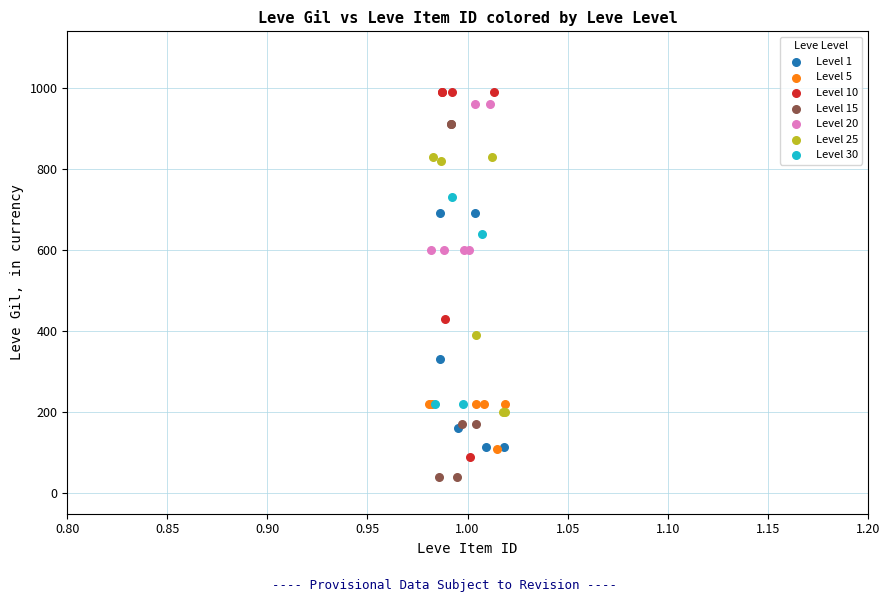

Which series contains the highest Y value?

Level 10